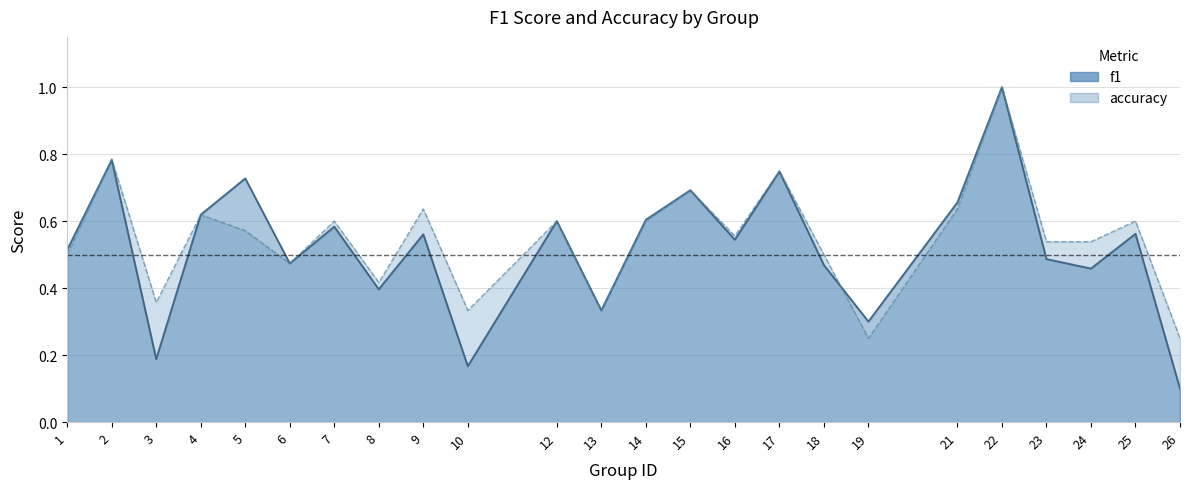

How many series are shown in this chart?

2